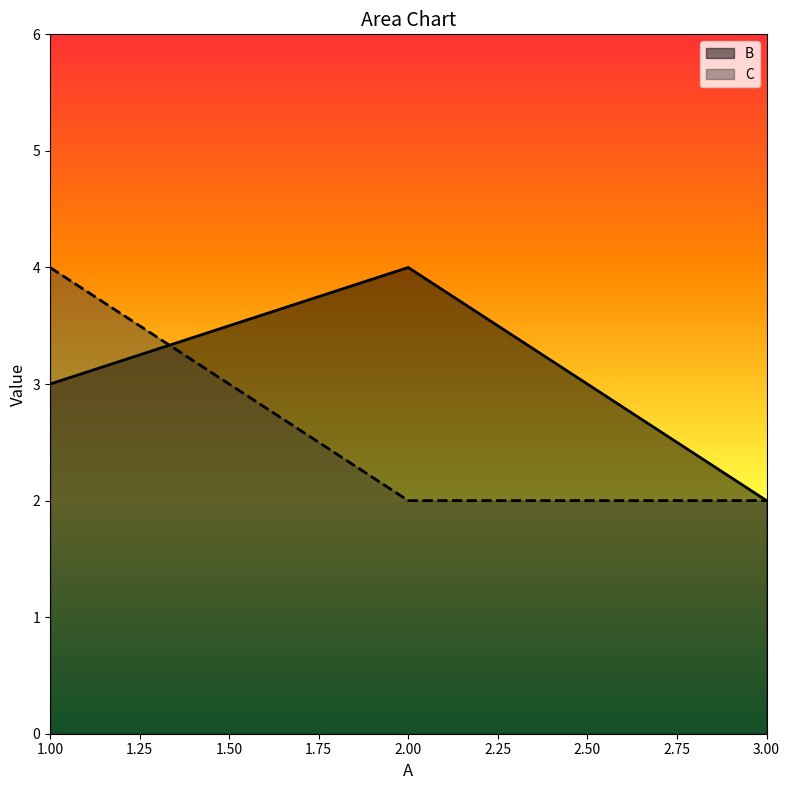

What is the value of the B point at the 3rd from the left?

2